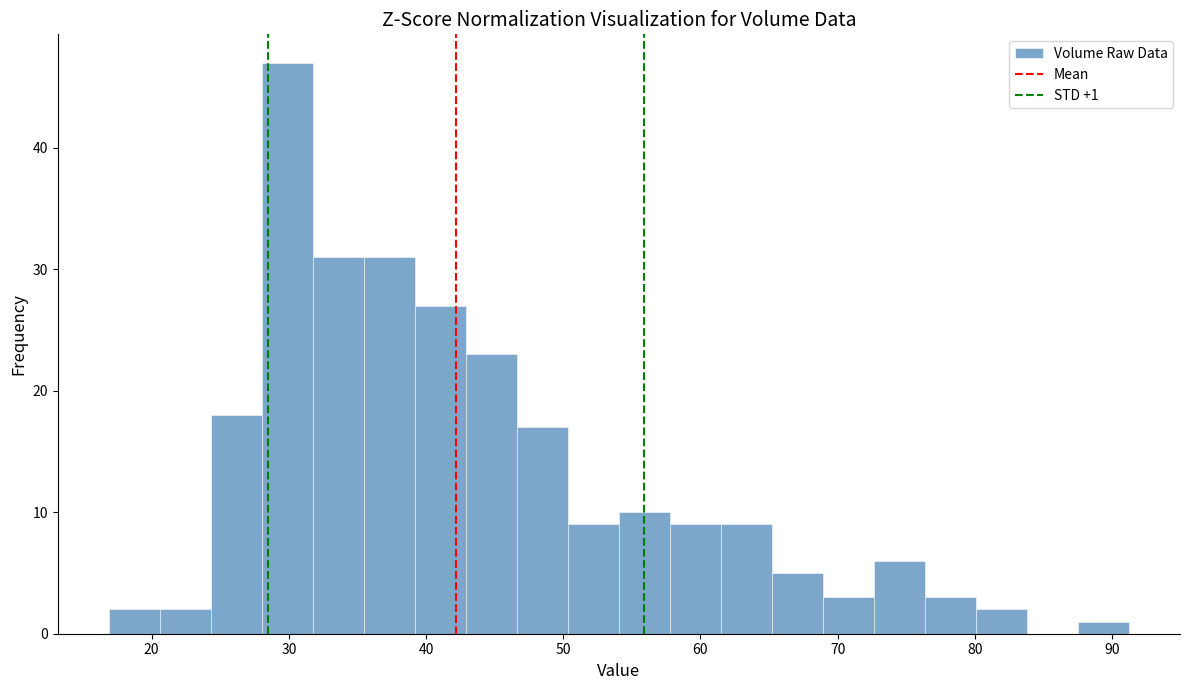

Around what value on the x-axis is the tallest bar? Give the approximate position of its centre, as read against the axis.

30